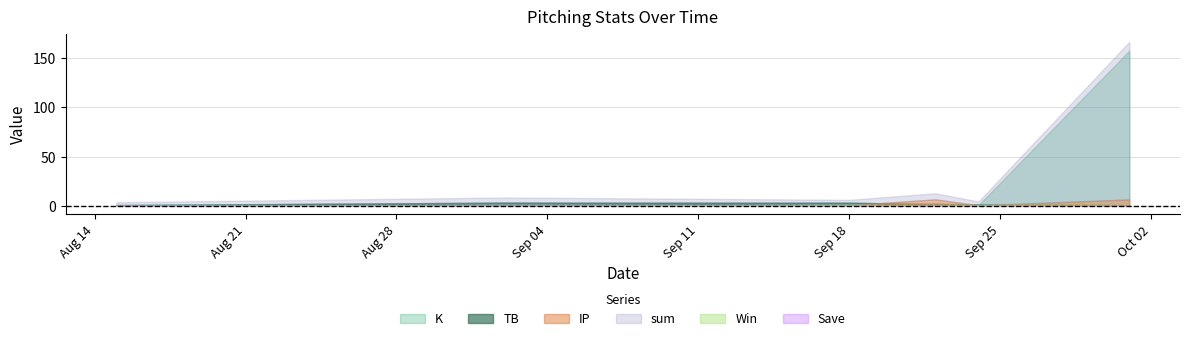

How many lines are shown in the chart?

6